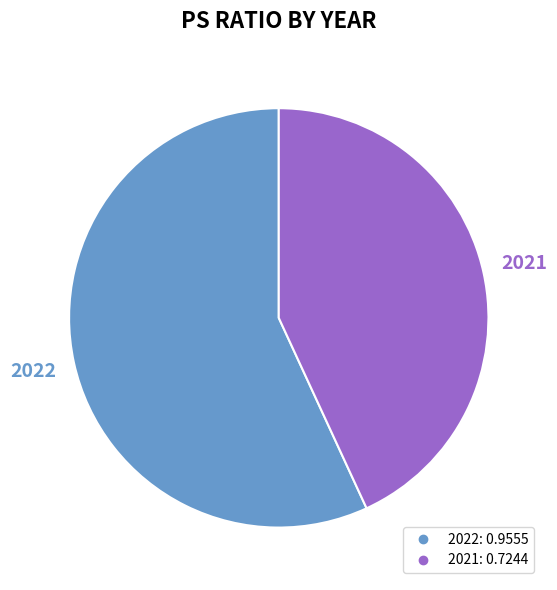

Which slice is the largest?

2022